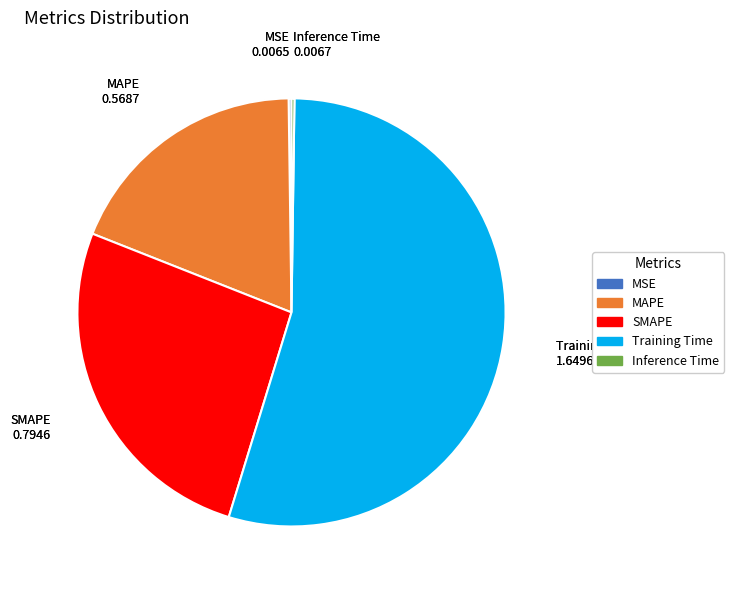

What is the largest slice in the pie chart?

Training Time